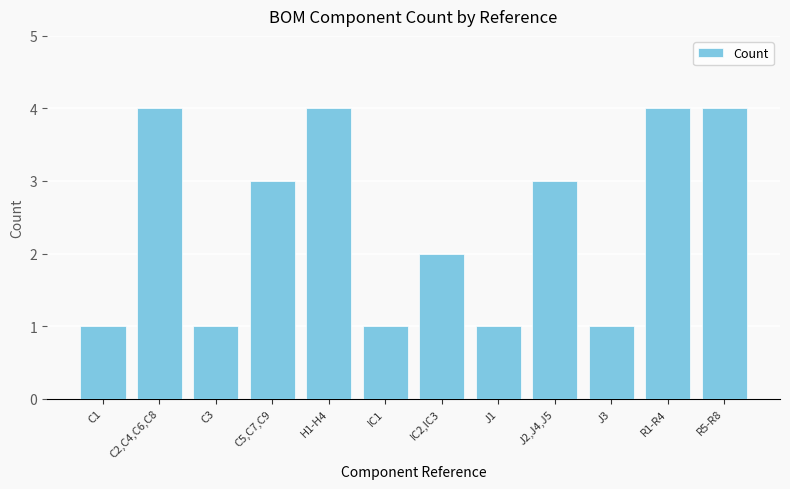

What is the sum of the values at C2,C4,C6,C8 and R5-R8?

8